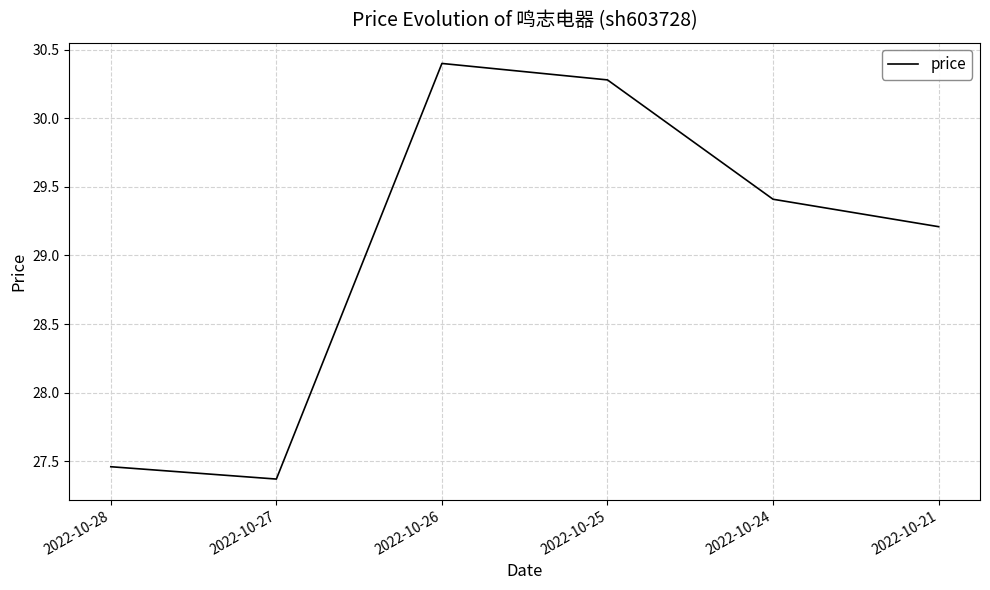

How many lines are shown in the chart?

1